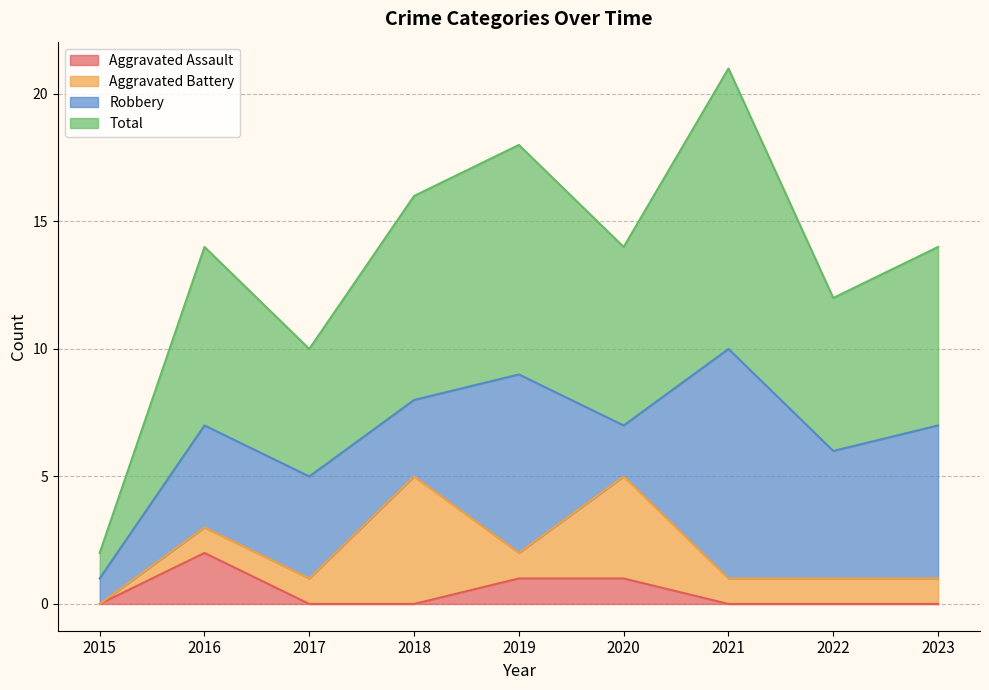

Where is Total nearest to the value 11?

2017